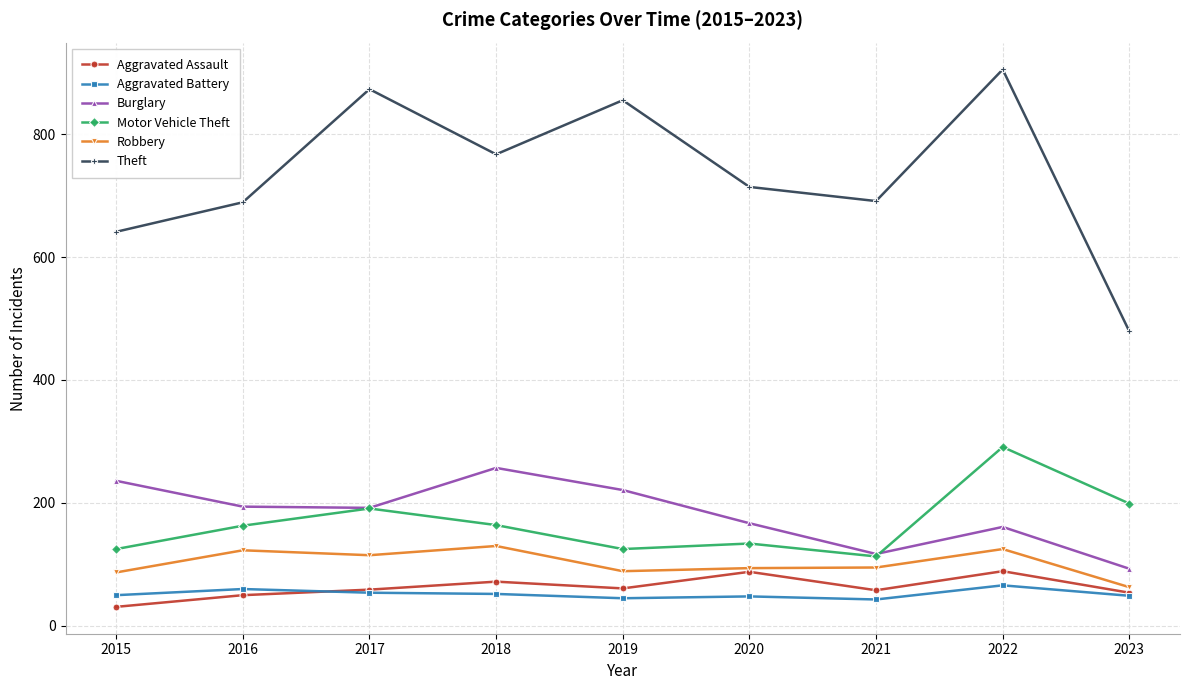

At which label does Robbery reach its minimum?

2023